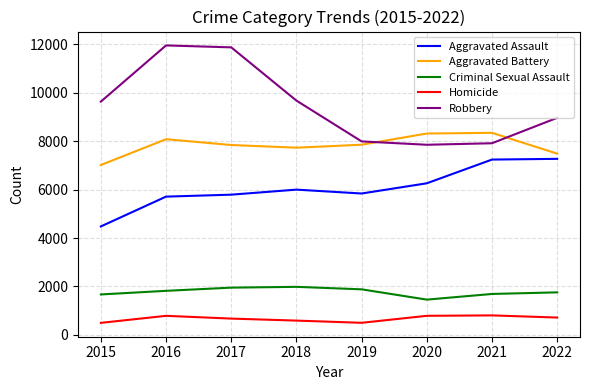

Is the value of Homicide at 2015 greater than the value of Robbery at 2017?

No